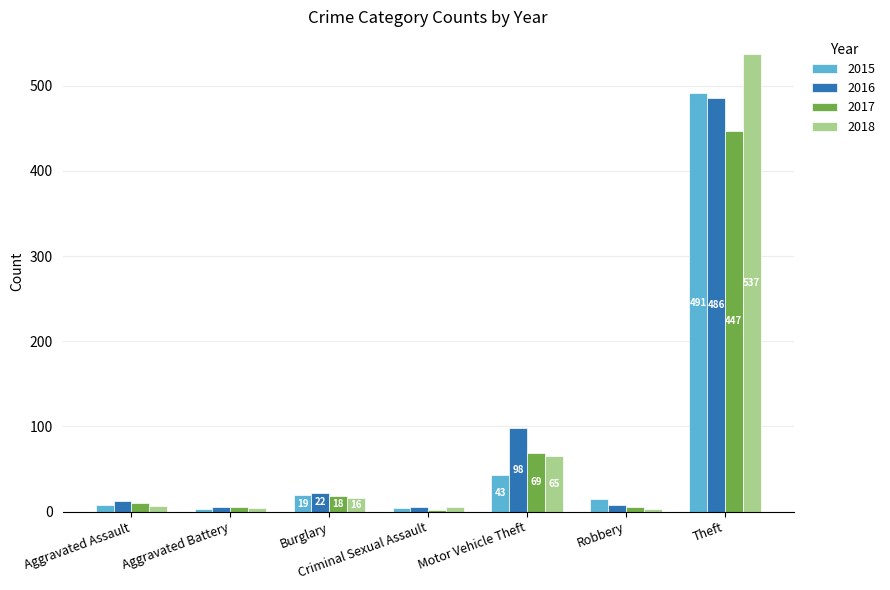

What is the total value across all series at Robbery?

32